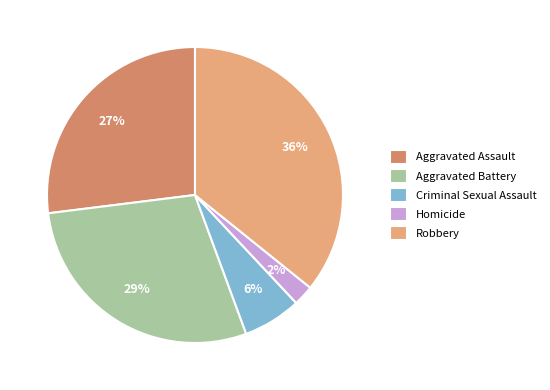

Rank the categories by value from highest to lowest.

Robbery, Aggravated Battery, Aggravated Assault, Criminal Sexual Assault, Homicide